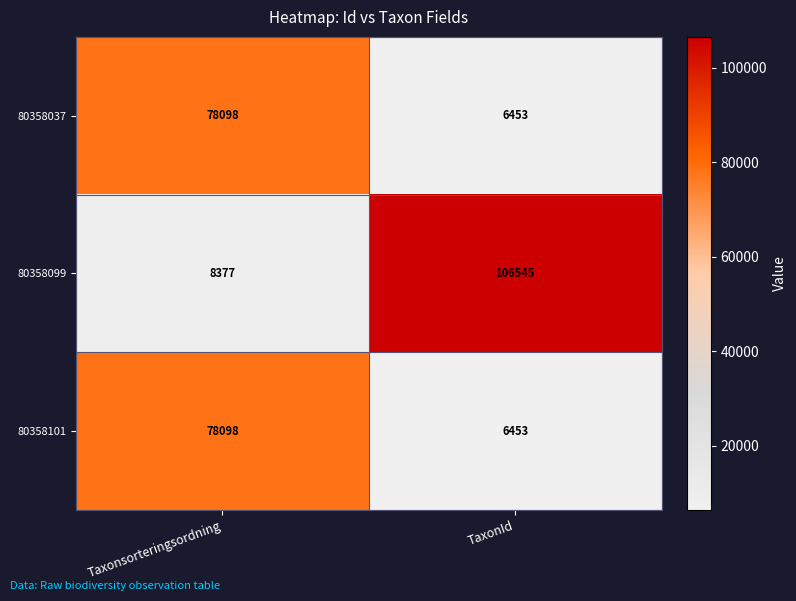

Read the 80358037 value at Taxonsorteringsordning.

78098